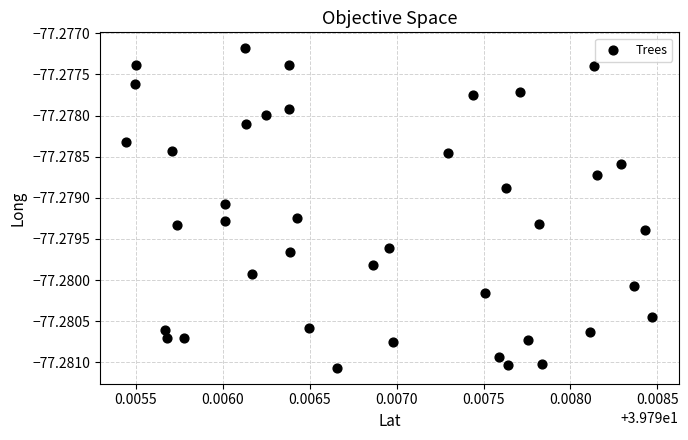

Count the number of points in this scatter plot.

40